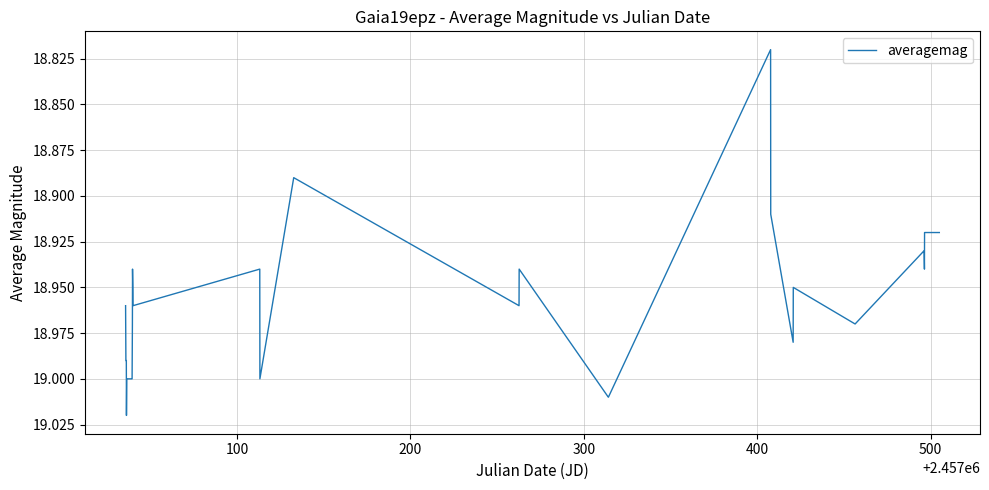

What is the maximum value shown in the chart?

19.0